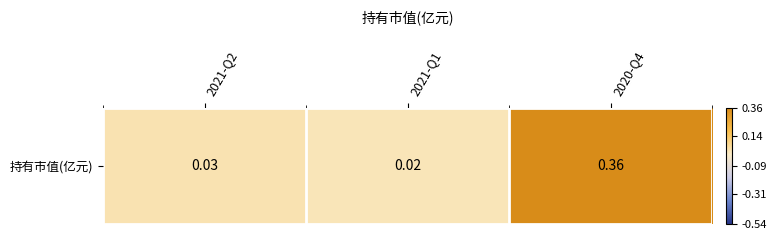

Rank the categories by value from highest to lowest.

2020-Q4, 2021-Q2, 2021-Q1